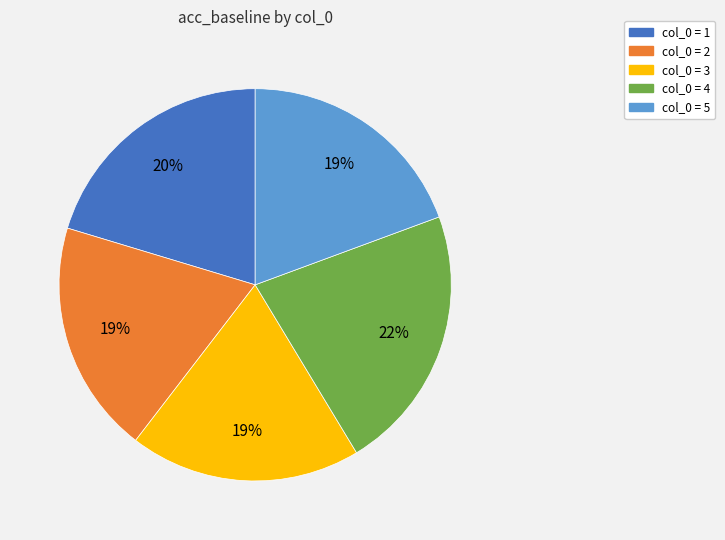

Is there any slice that represents more than half of the pie?

No